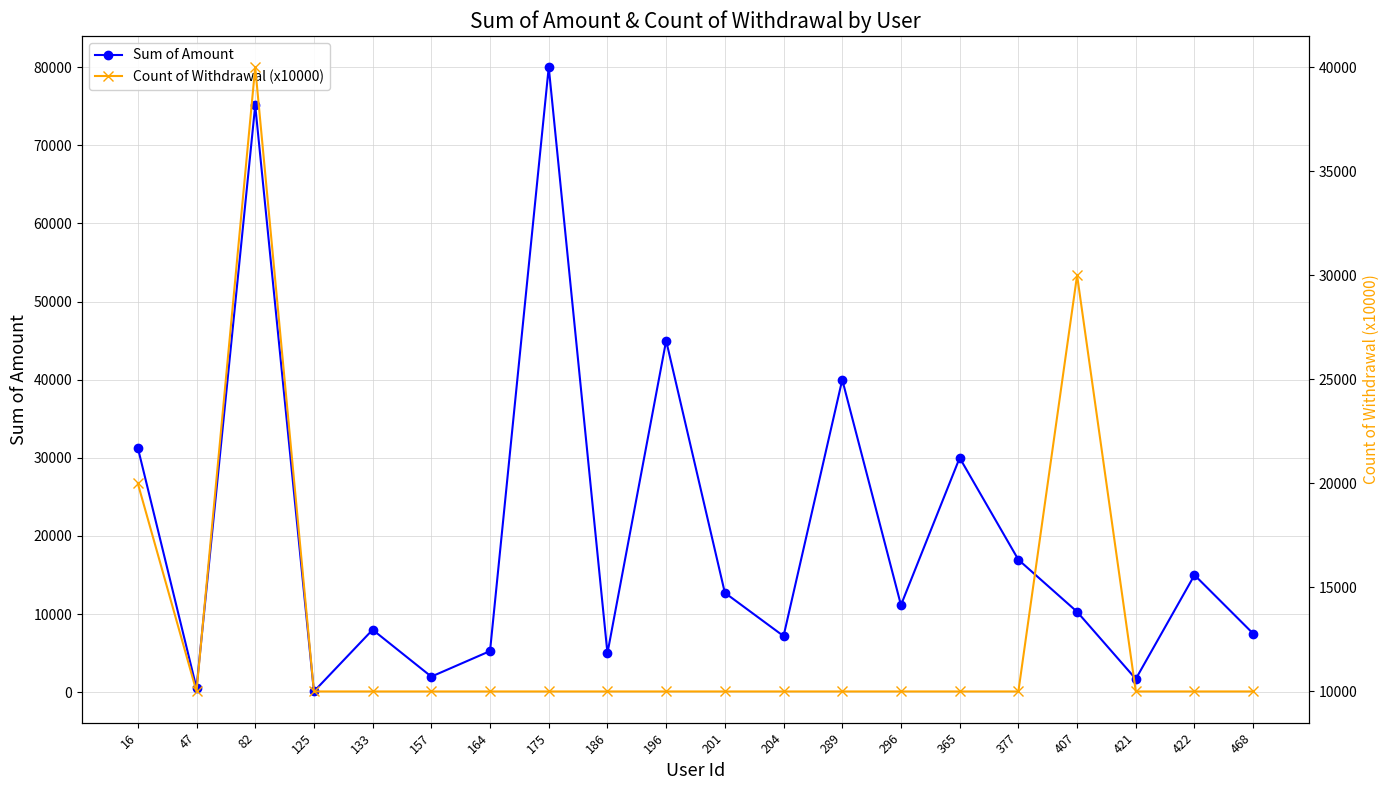

What is the difference between the maximum and minimum values in the Sum of Amount series?

79900